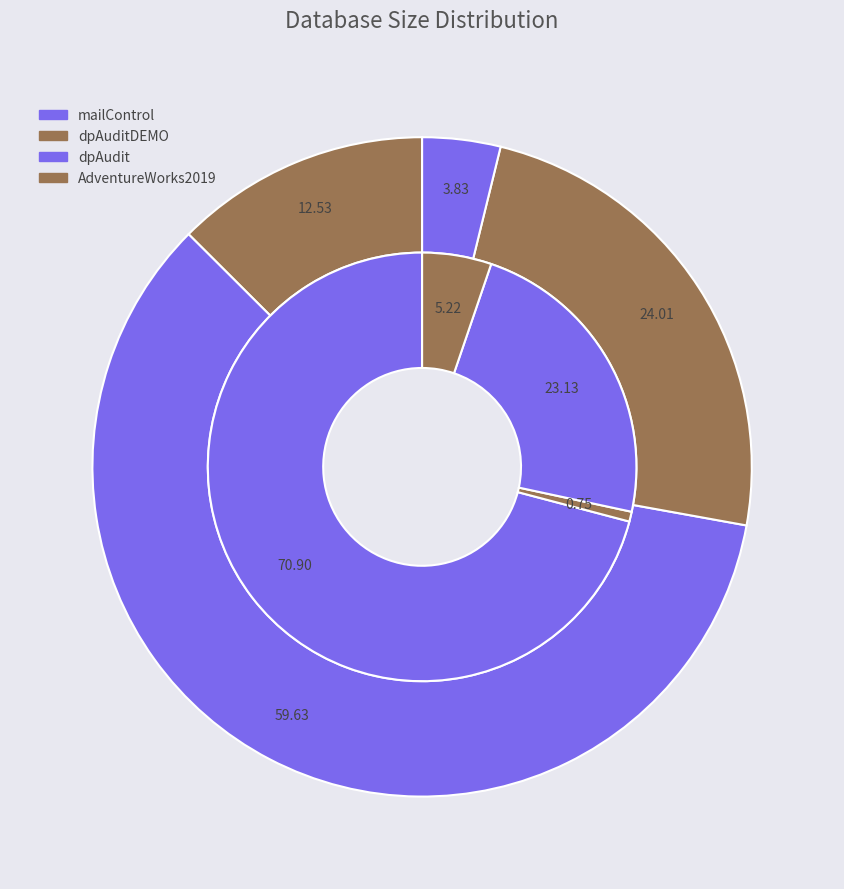

How many segments does this pie chart have?

4